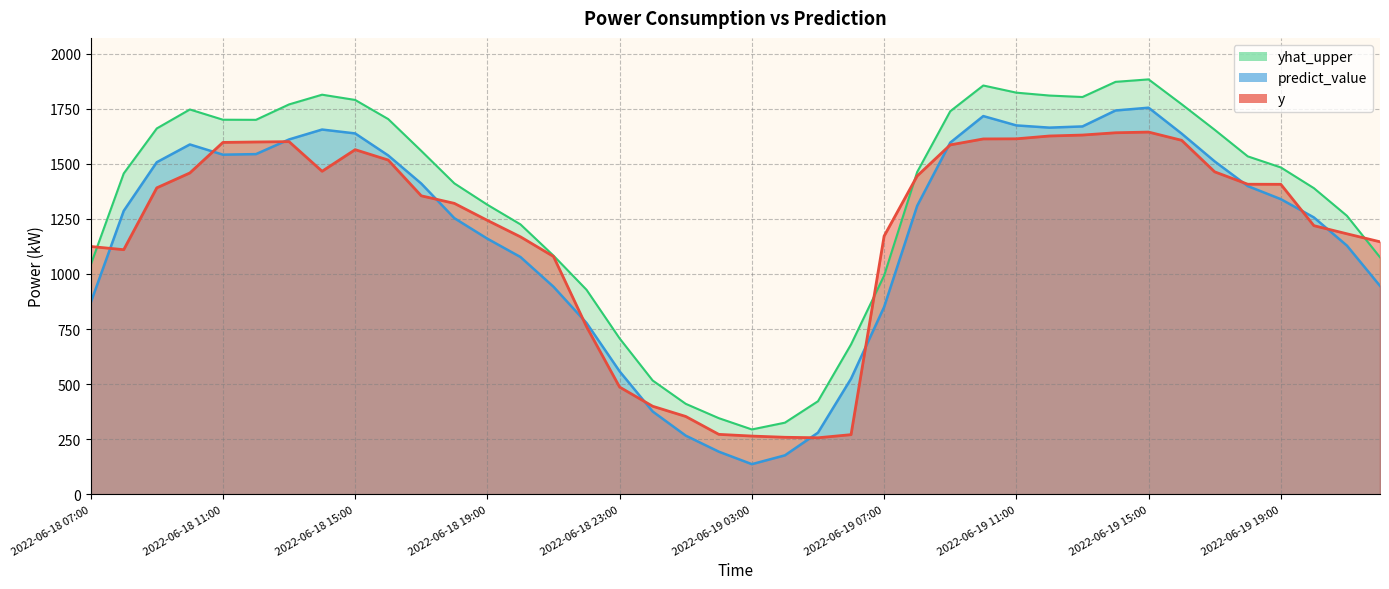

True or false: yhat_upper and predict_value intersect in this chart.

False